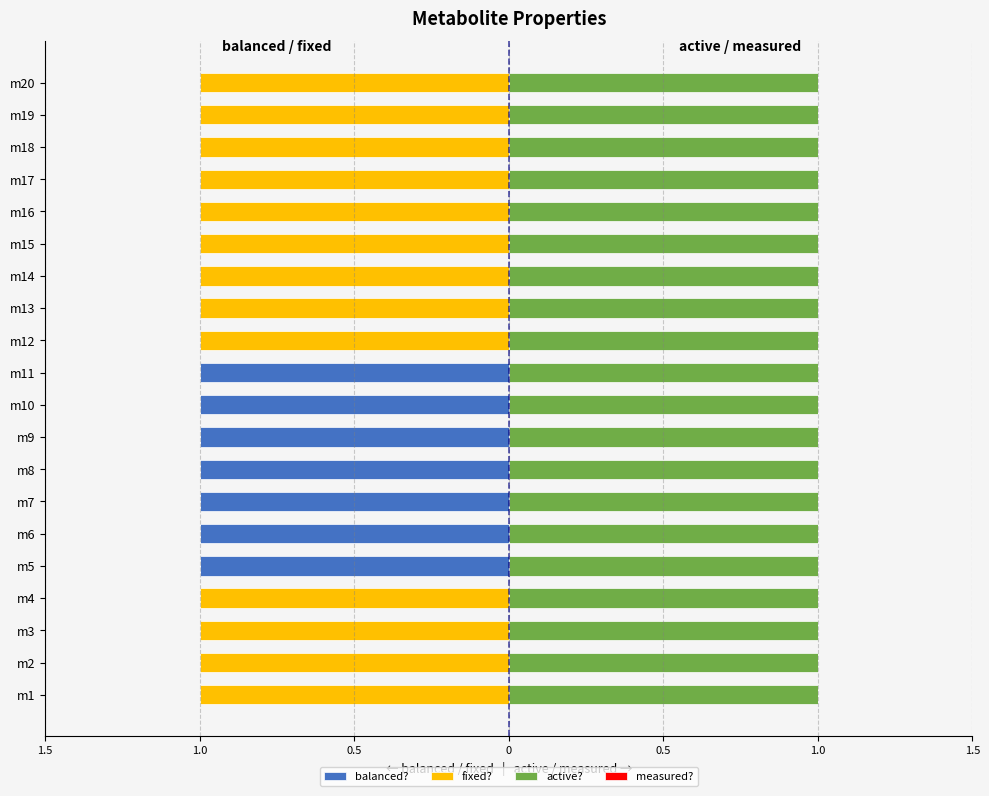

The value of fixed? at m13 is -1.5. True or false?

False